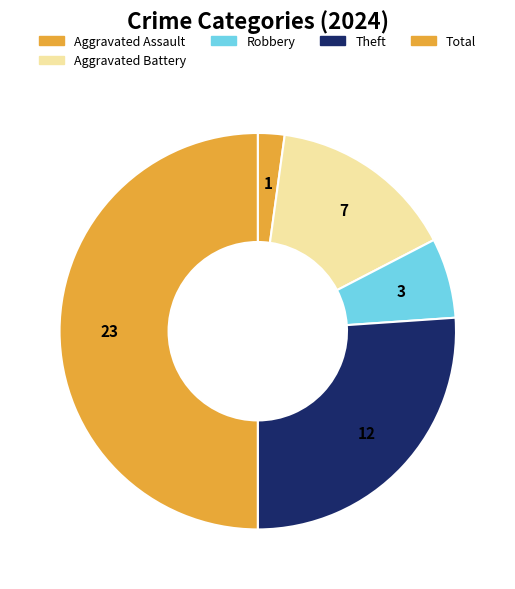

Is there any slice that represents more than half of the pie?

No